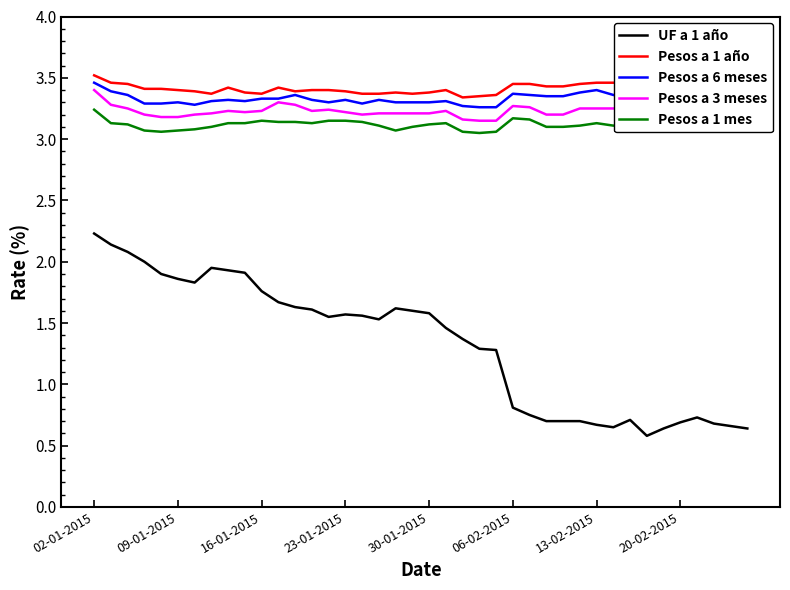

Which series has the largest range (max minus min)?

UF a 1 año